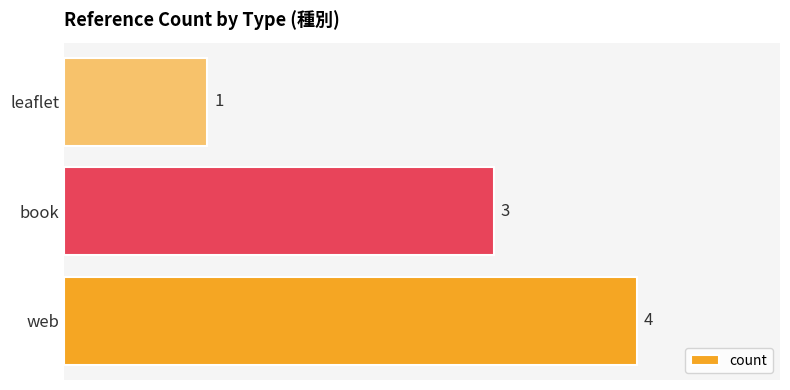

Does the chart contain stacked bars?

No